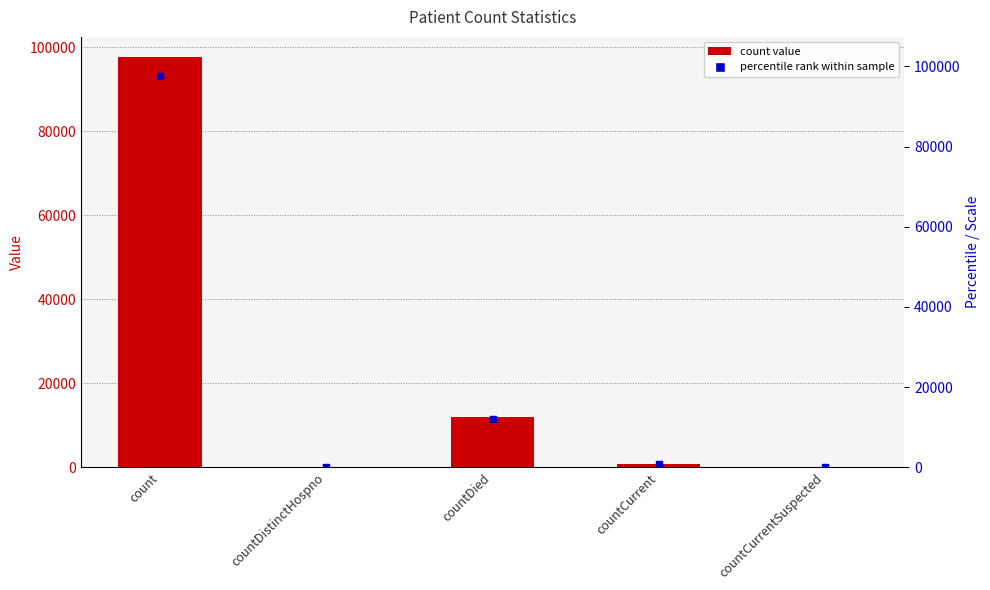

Which series has the widest spread of Y values?

count